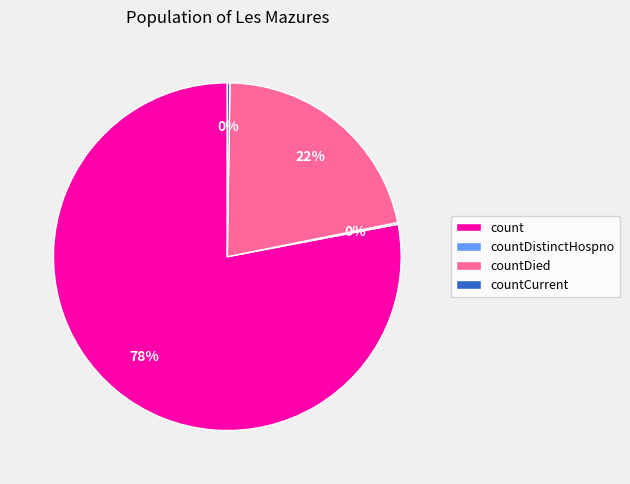

True or false: countDied accounts for 22% of the total.

True